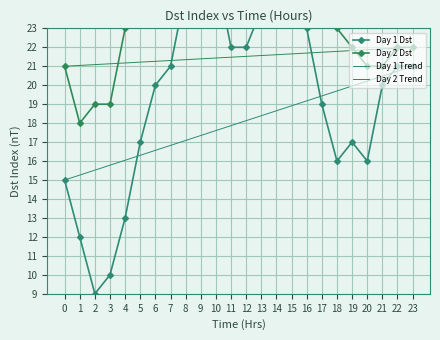

Reading left to right, extract all data points from this chart.

Dst Index: 0=15	1=12	2=9	3=10	4=13	5=17	6=20	7=21	8=25	9=26	10=26	11=22	12=22	13=24	14=26	15=26	16=23	17=19	18=16	19=17	20=16	21=20	22=21	23=21
Day 2 Dst: 0=21	1=18	2=19	3=19	4=23	5=25	6=28	7=29	8=31	9=32	10=31	11=30	12=29	13=26	14=25	15=27	16=27	17=25	18=23	19=22	20=21	21=21	22=22	23=22